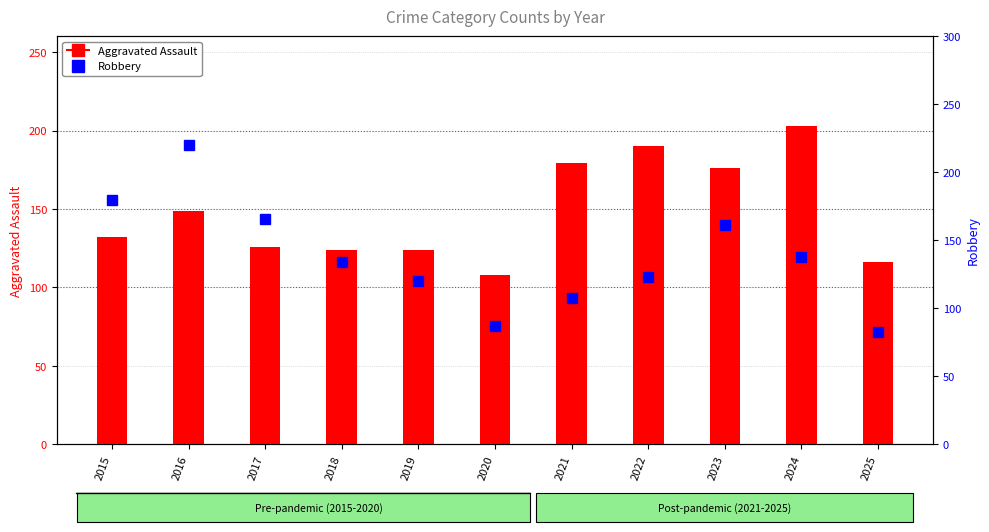

What is the difference between the maximum and second lowest values in the Aggravated Assault series?

87